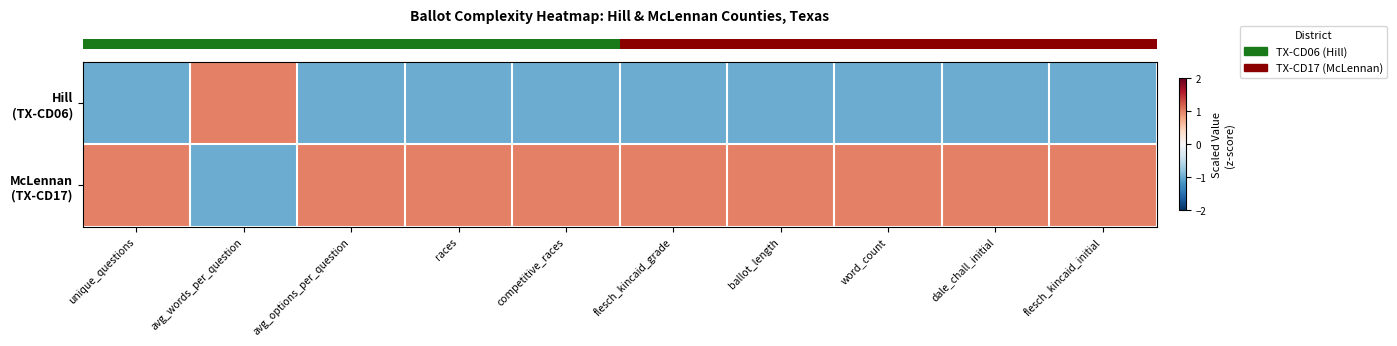

At how many categories does at least one series exceed 0?

10